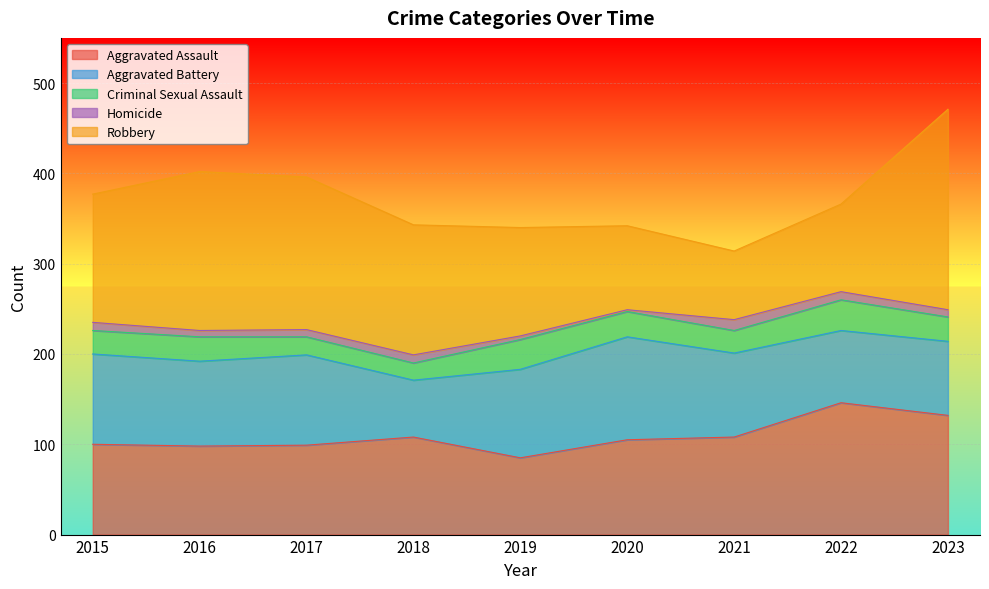

Does the chart display data point markers on the line(s)?

No